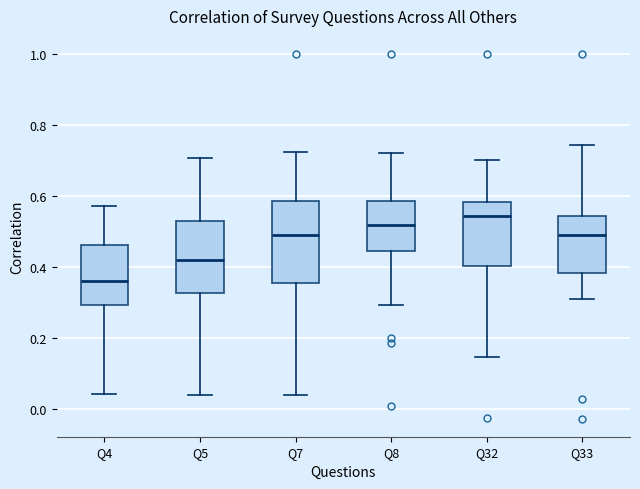

Where does the lower whisker of the box for Q33 end on the y-axis? The values are not printed on the chart, so give them approximately, as read against the axis.

0.32